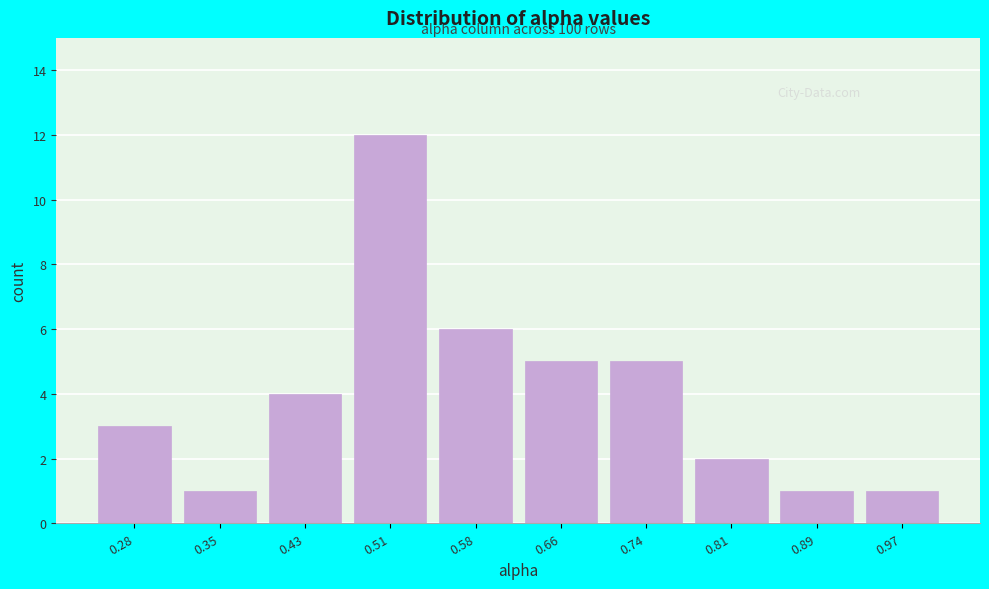

Reading left to right, extract all data points from this chart.

3	1	4	12	6	5	5	2	1	1